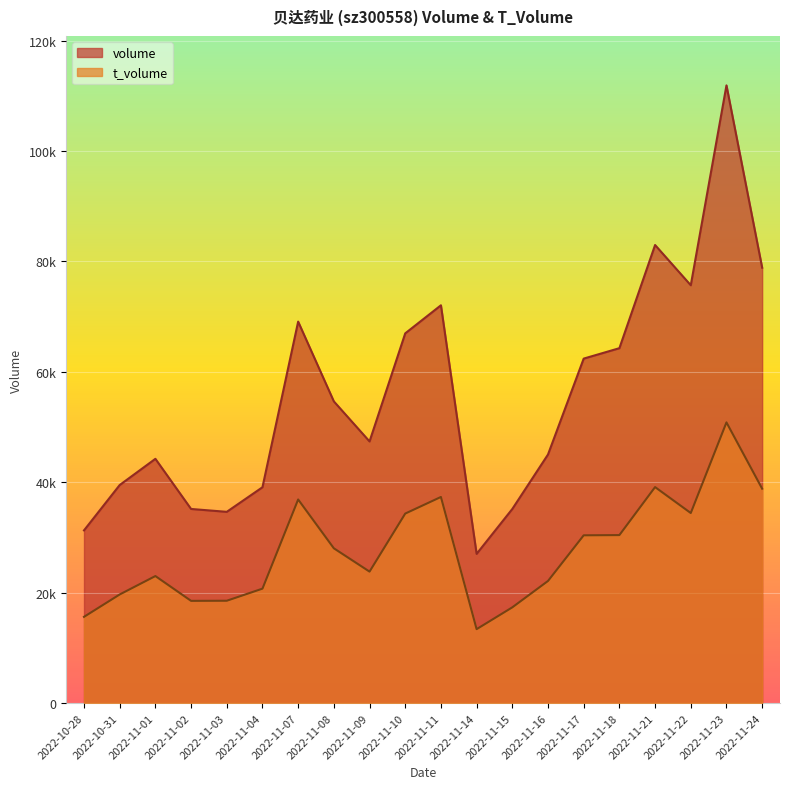

What is the label of the 11th point from the left?

2022-11-11